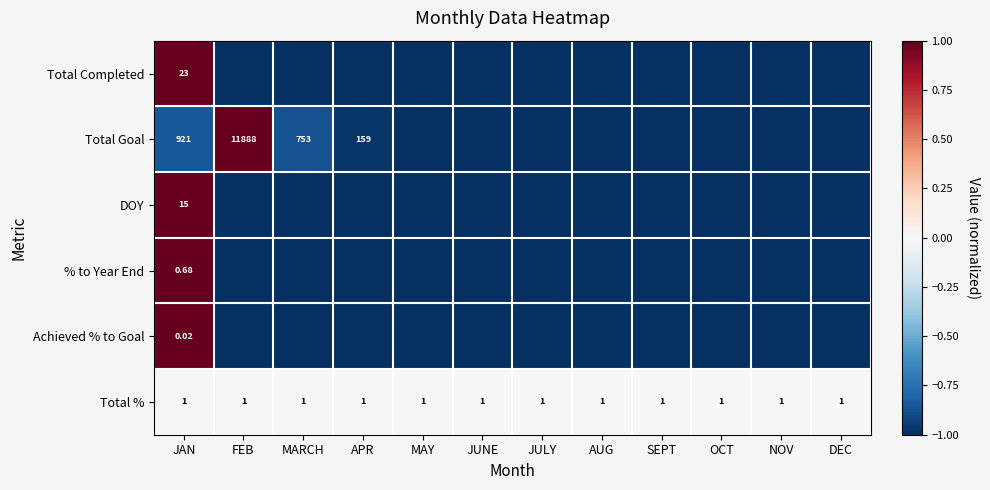

Where is DOY nearest to the value 0?

JAN